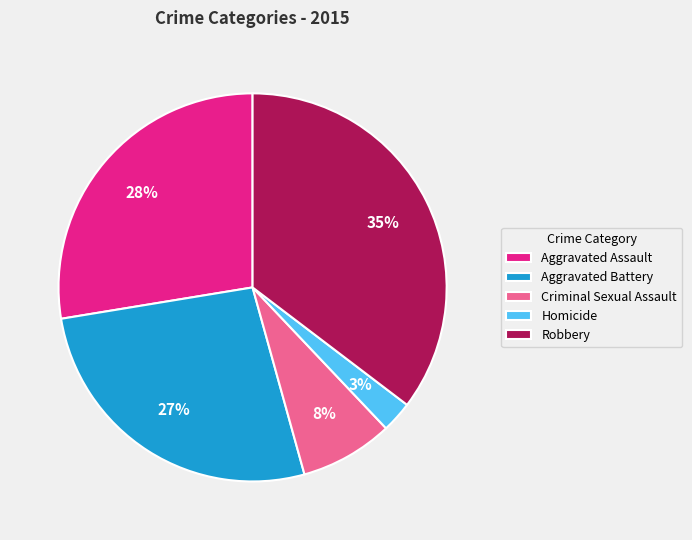

Is there any slice that represents more than half of the pie?

No